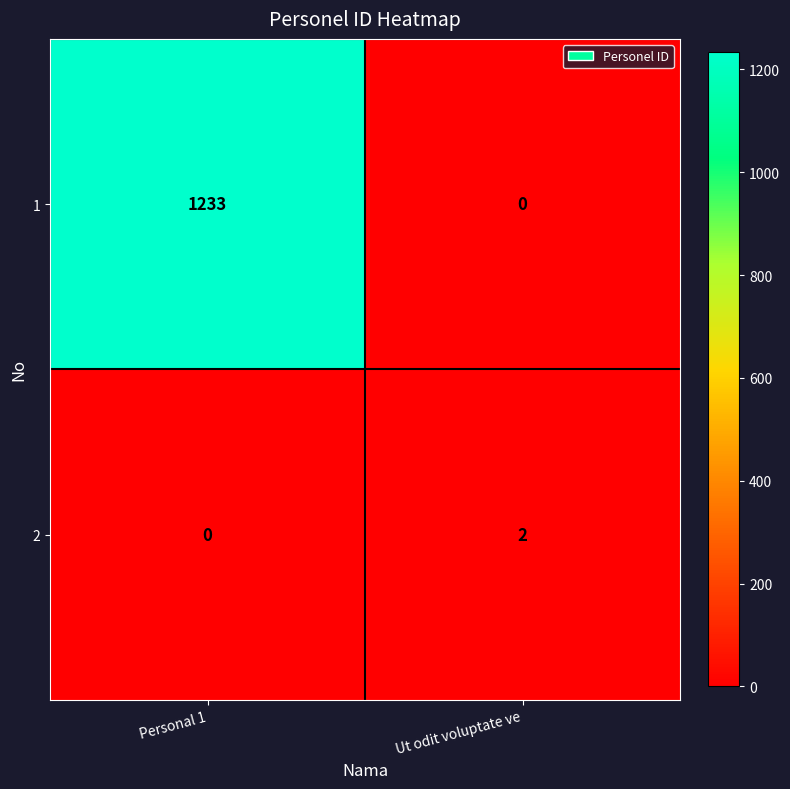

How many data points does each series have?

2